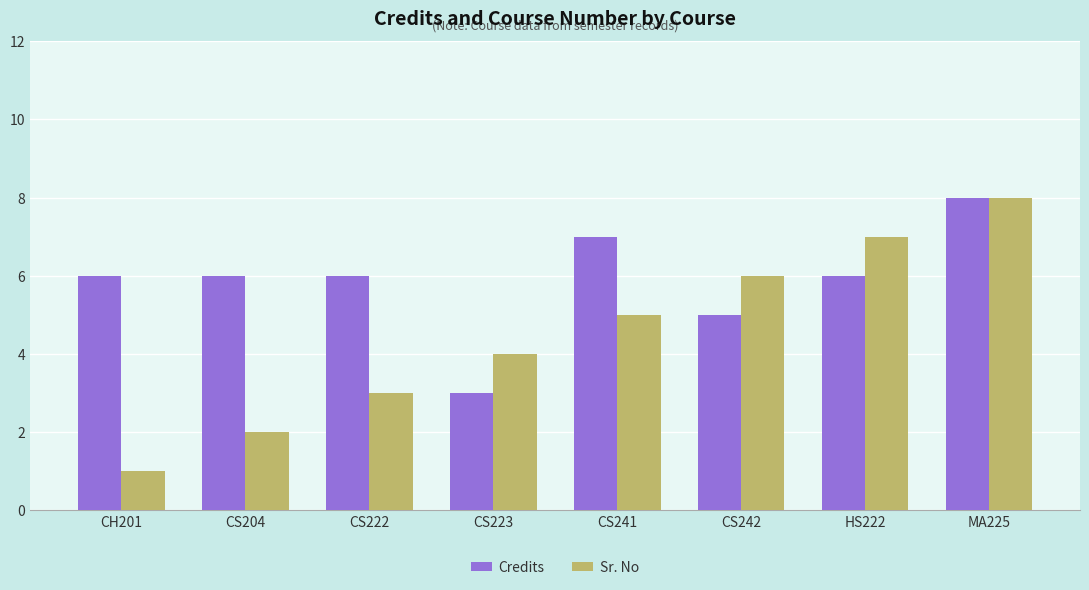

At which category does the chart reach its minimum across all series?

CH201